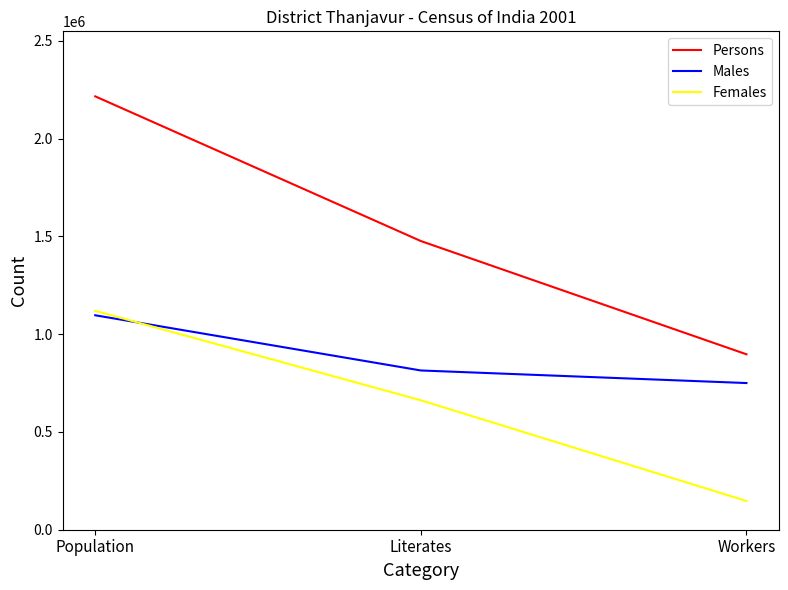

Reading left to right, what are all the values shown in this chart?

Persons: Population=2216138	Literates=1476256	Workers=897123
Males: Population=1096638	Literates=814354	Workers=750032
Females: Population=1119500	Literates=661902	Workers=147091